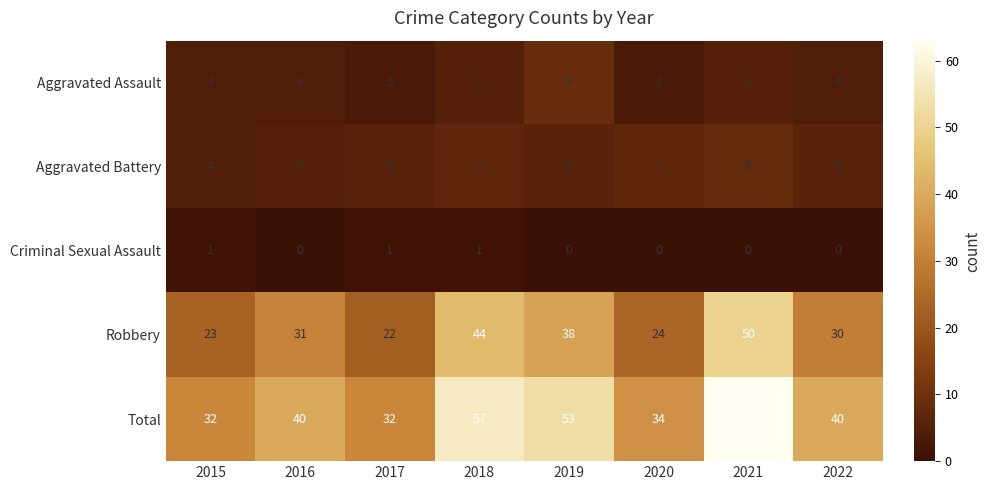

True or false: Aggravated Battery has a value of 9 at 2018.

False